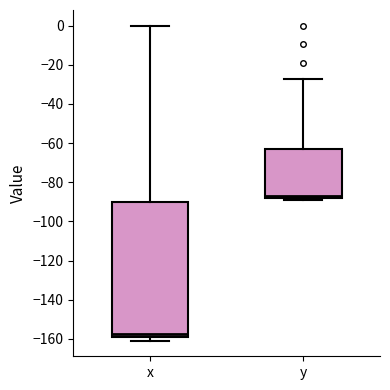

Where is the upper edge of the box for x on the y-axis? The values are not printed on the chart, so give them approximately, as read against the axis.

-90